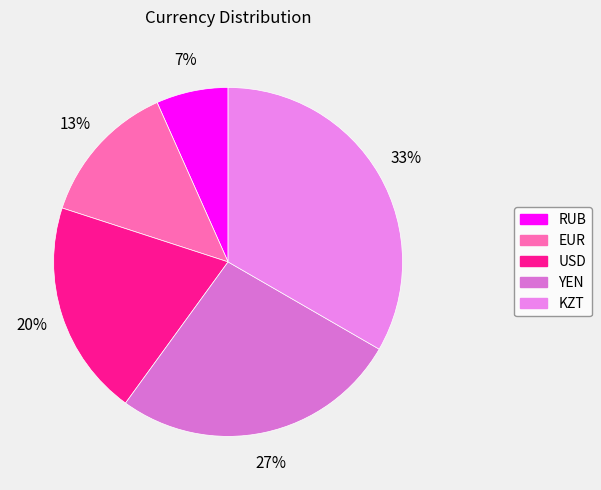

Rank the categories by value from lowest to highest.

RUB, EUR, USD, YEN, KZT